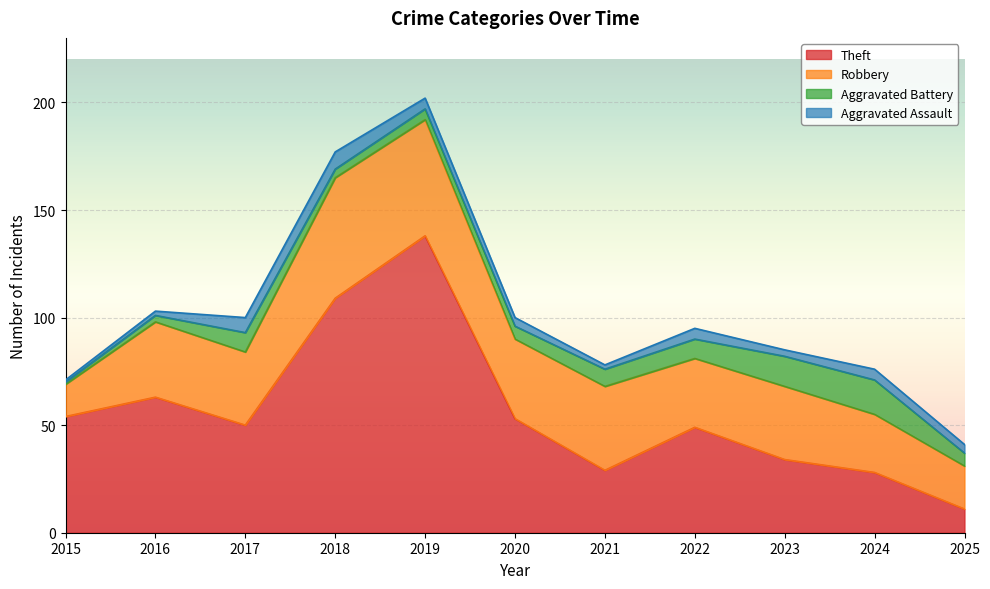

List the labels in order of Robbery value, smallest first.

2015, 2025, 2024, 2022, 2017, 2023, 2016, 2020, 2021, 2019, 2018